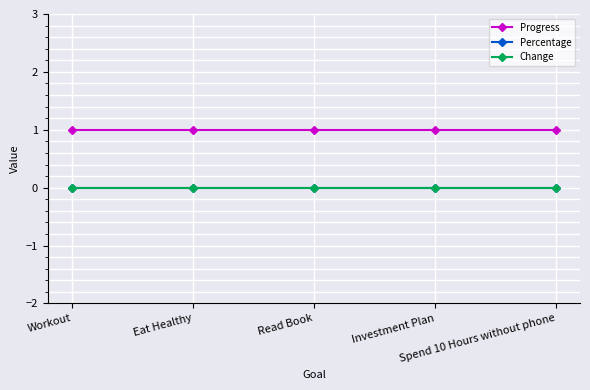

Does the chart have visible grid lines?

Yes